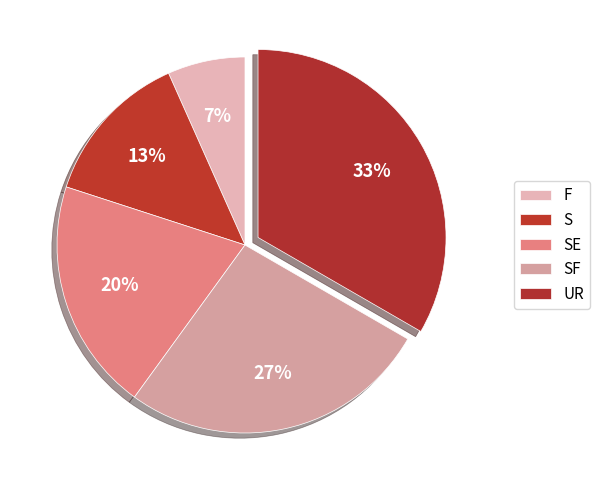

To the nearest percent, what is the combined percentage of SE and UR?

53%